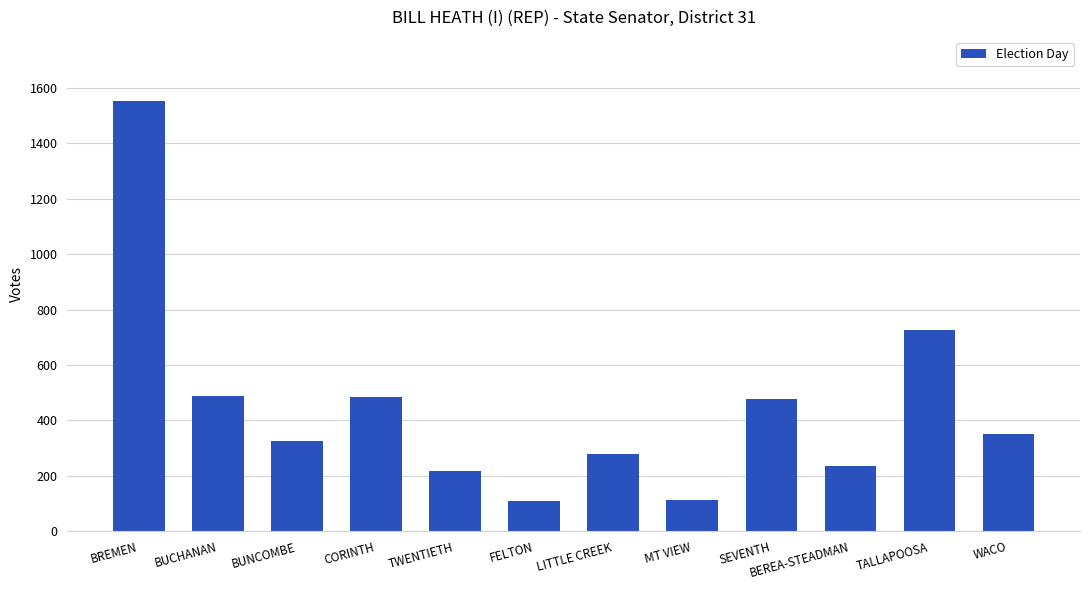

What is the ratio of the value at TALLAPOOSA to the value at BREMEN?

0.5